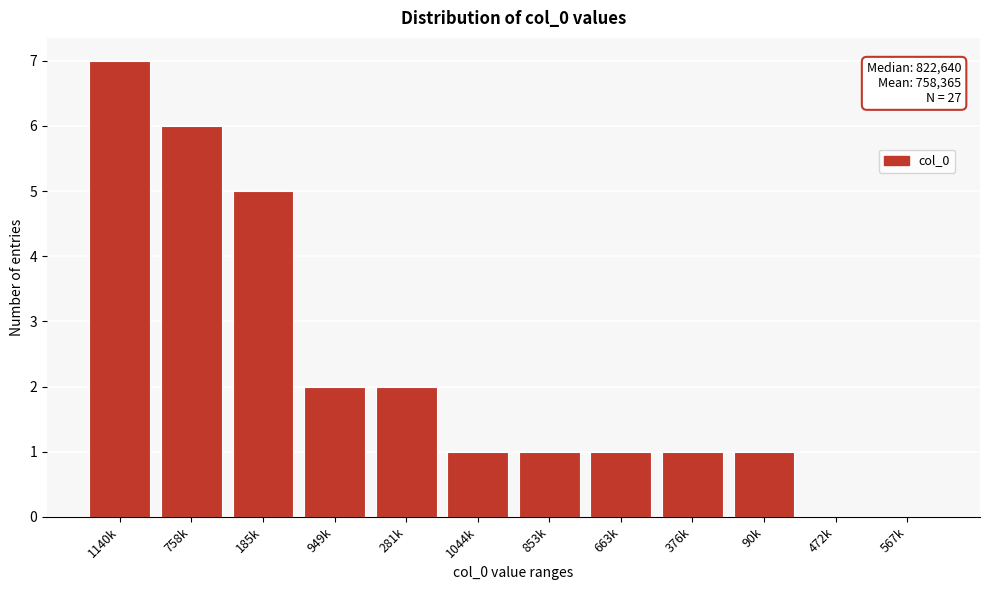

Reading right to left, extract all data points from this chart.

567k=0	472k=0	90k=1	376k=1	663k=1	853k=1	1044k=1	281k=2	949k=2	185k=5	758k=6	1140k=7